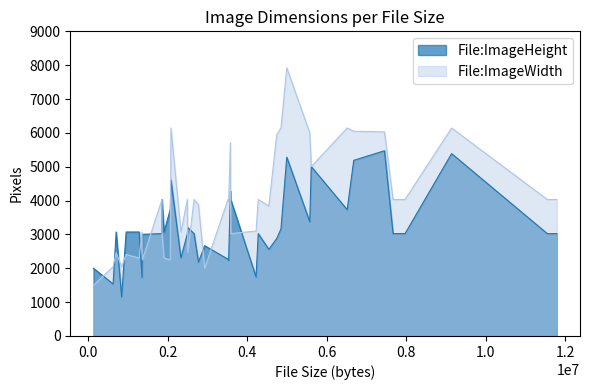

How many data points in File:ImageWidth are less than 4032?

19